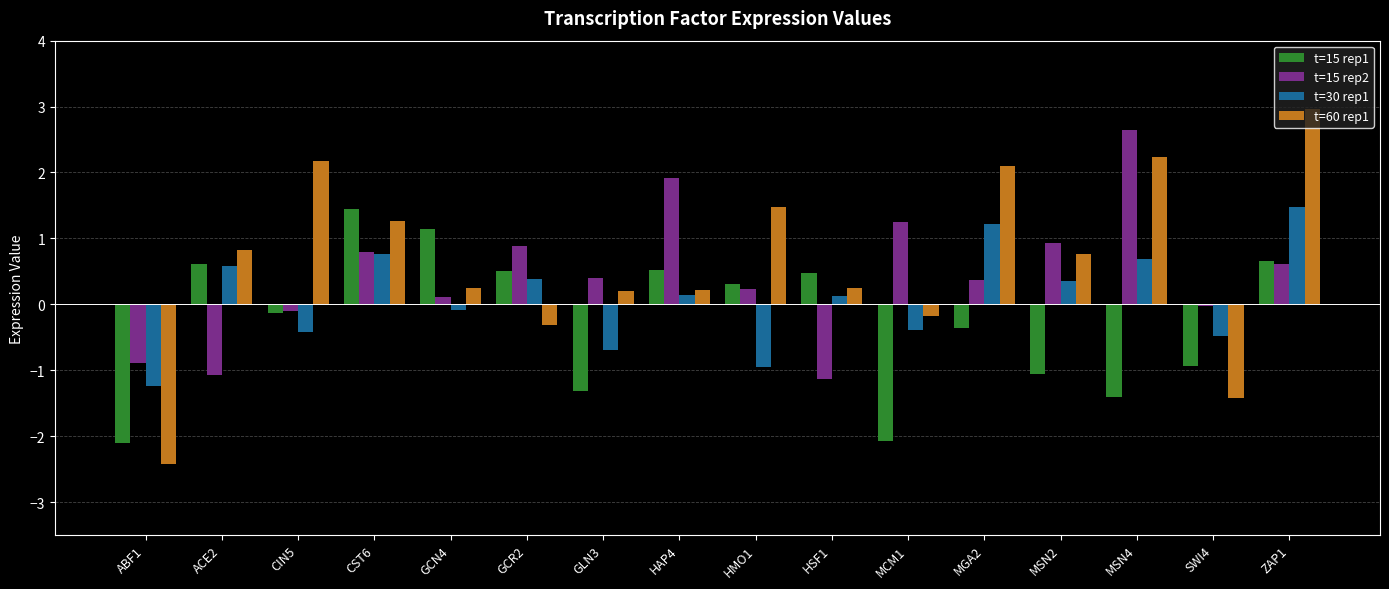

At which label does t=60 rep1 reach its peak?

ZAP1